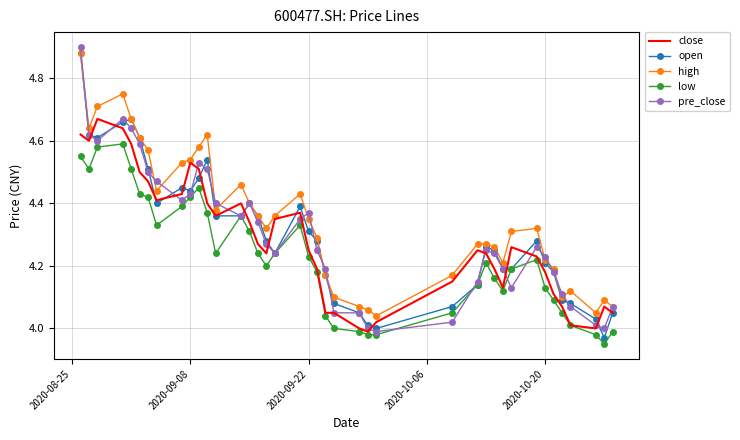

What is the difference between the maximum and minimum values in the open series?

0.9